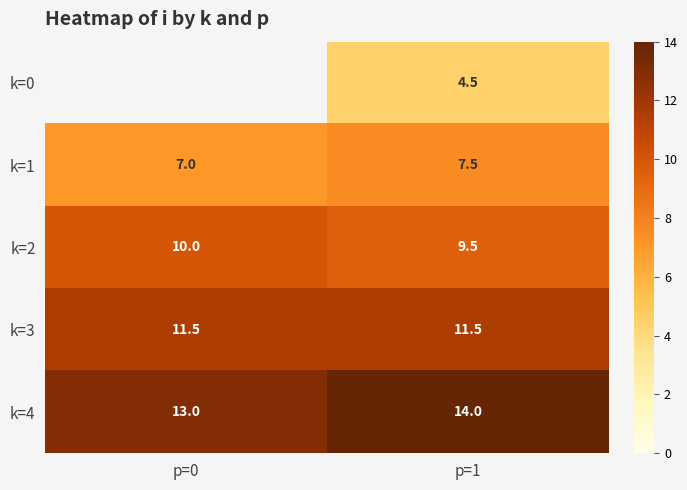

Rank the categories by k=4 value from highest to lowest.

p=1, p=0